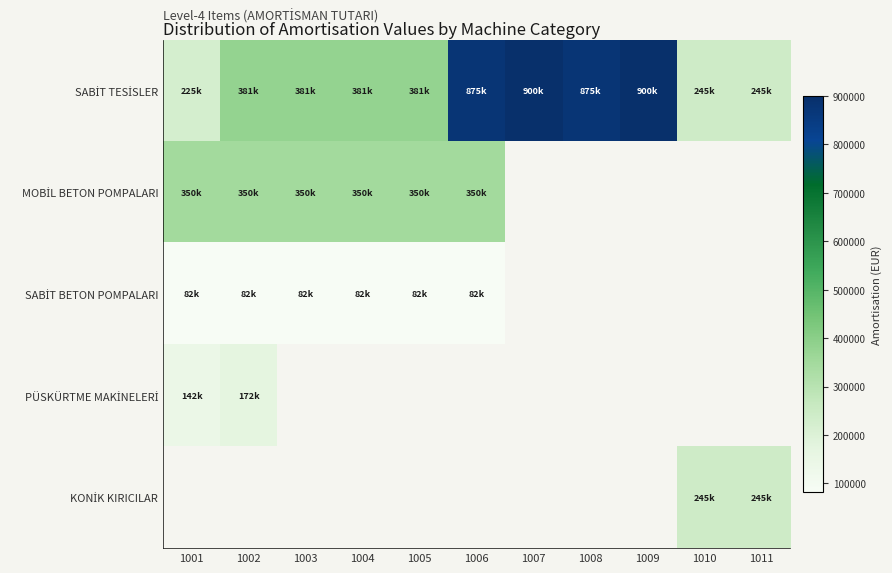

Which category has the highest value in the SABİT TESİSLER series?

1007